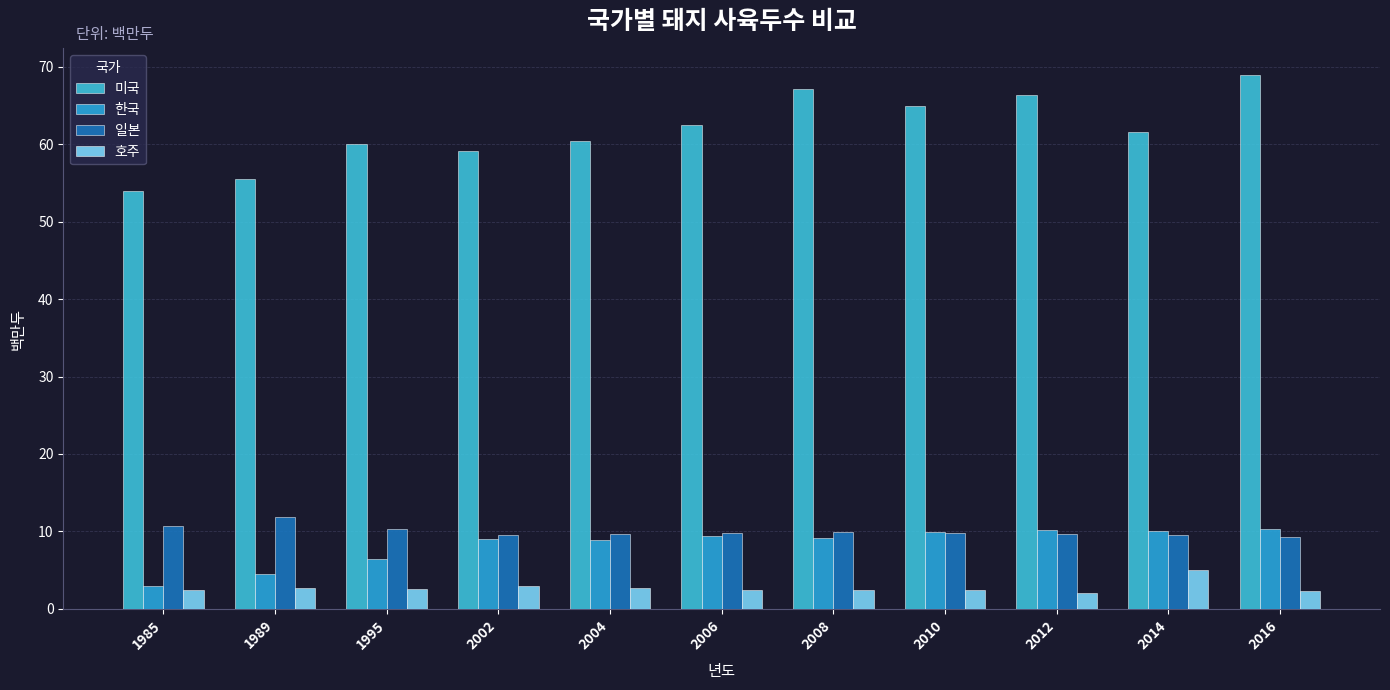

True or false: 한국 has a value of 9.9 at 2010.

True